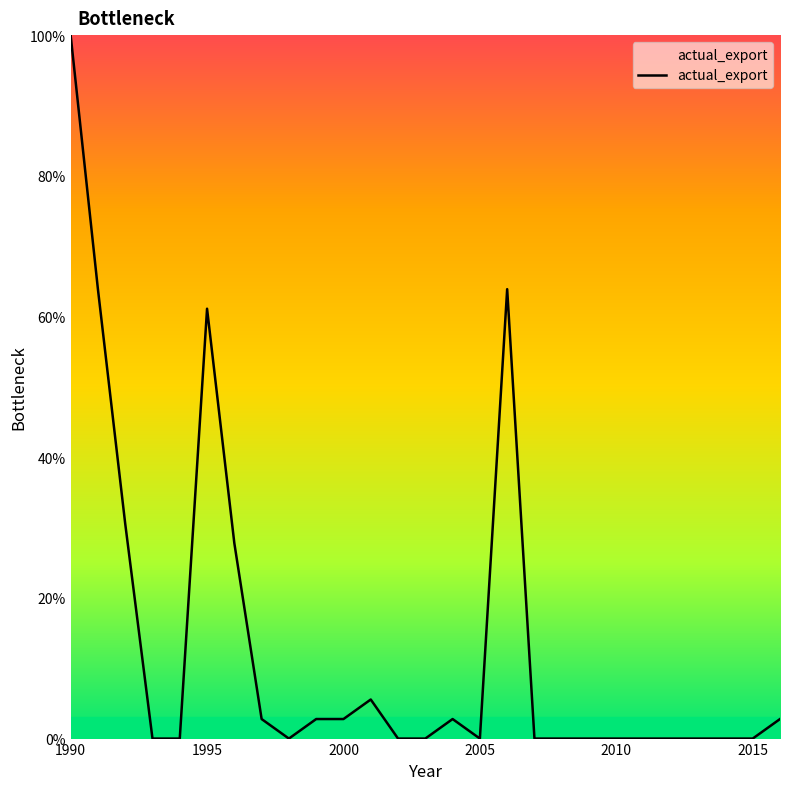

What is the maximum value shown in the chart?

100.0